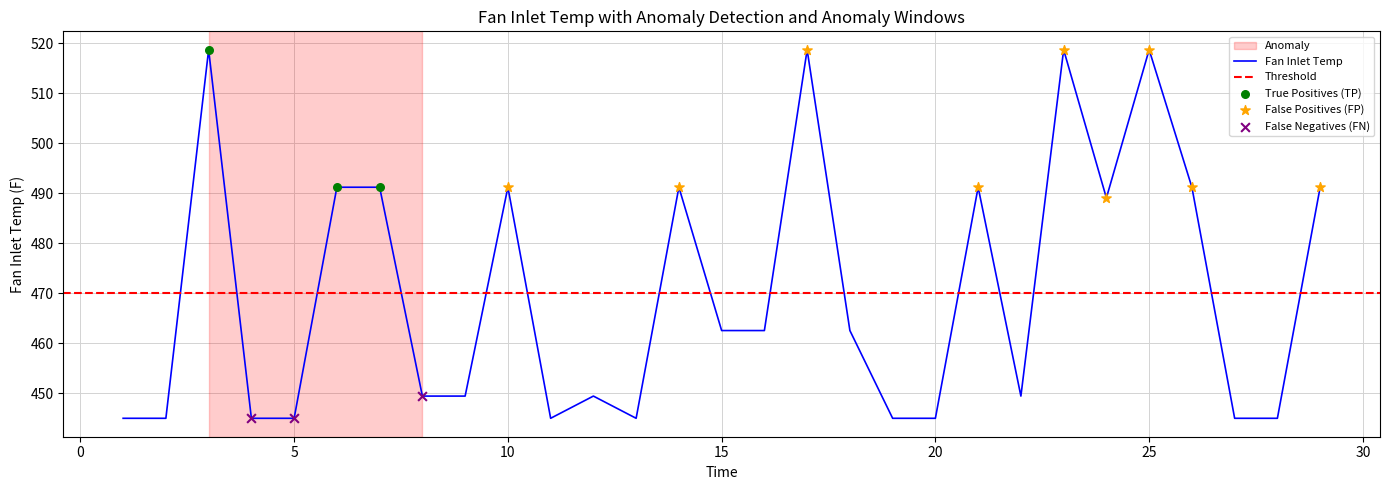

What is the highest value of the Fan Inlet Temp series?

518.7